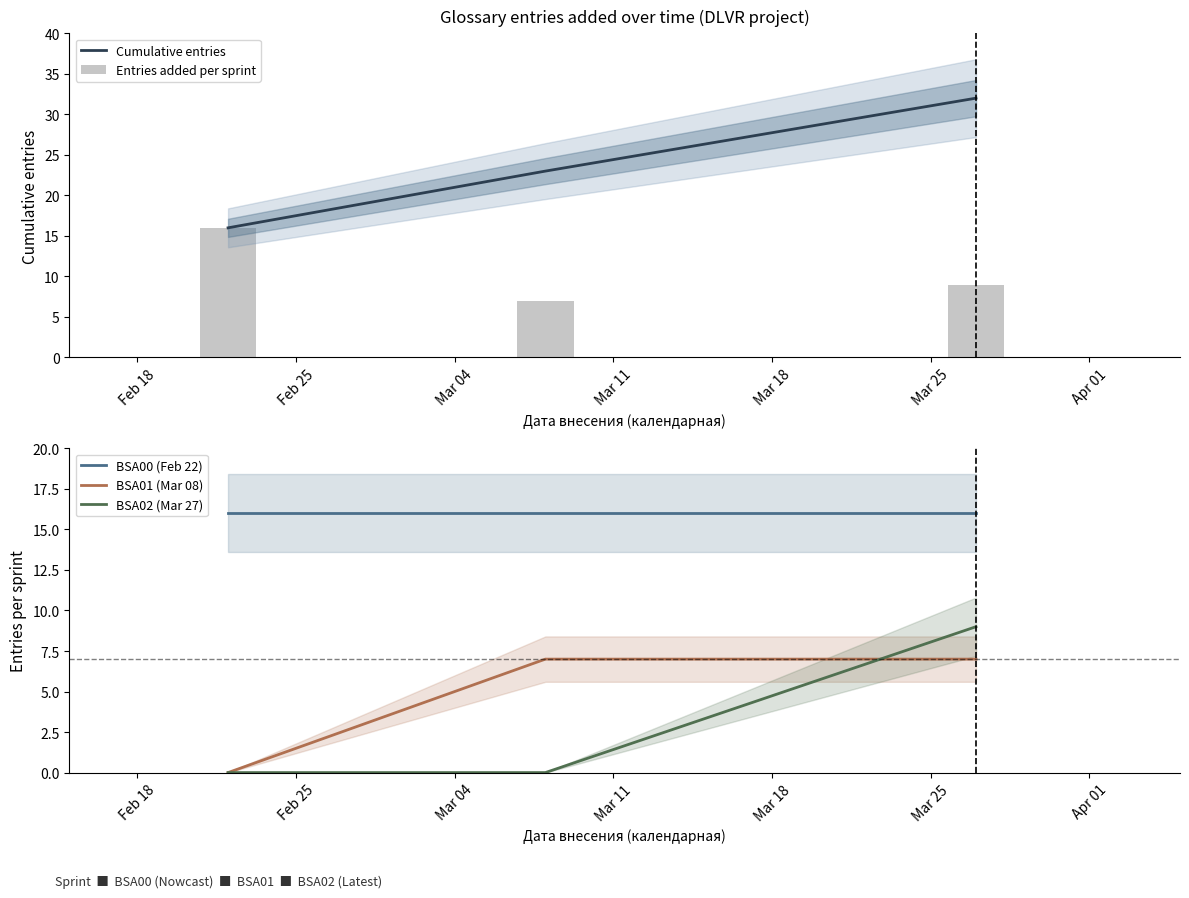

Does the chart contain any negative values?

No